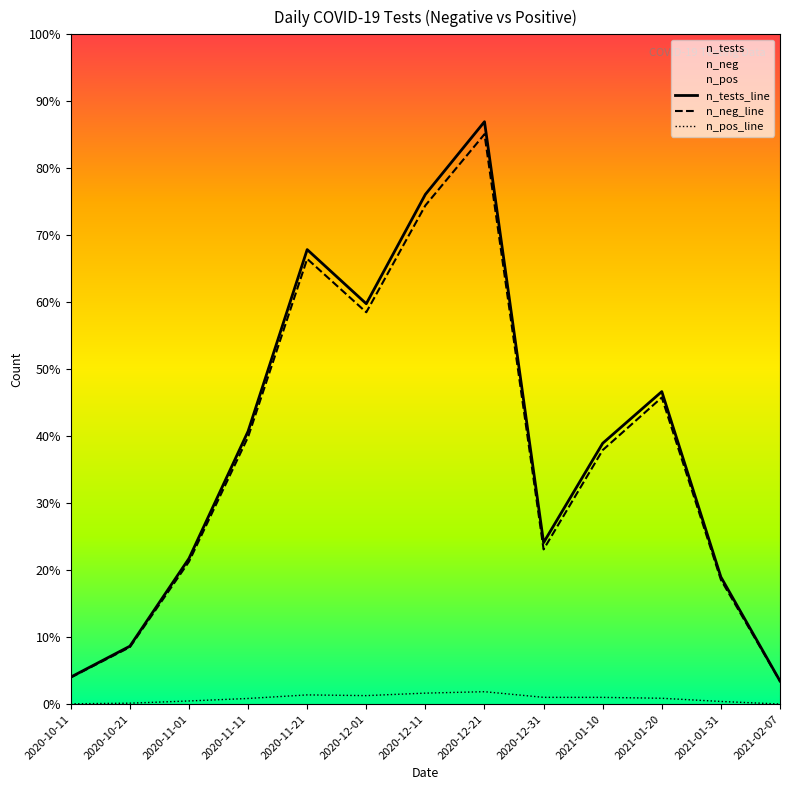

What is the value of the n_tests_line point at the 12th from the left?

7138